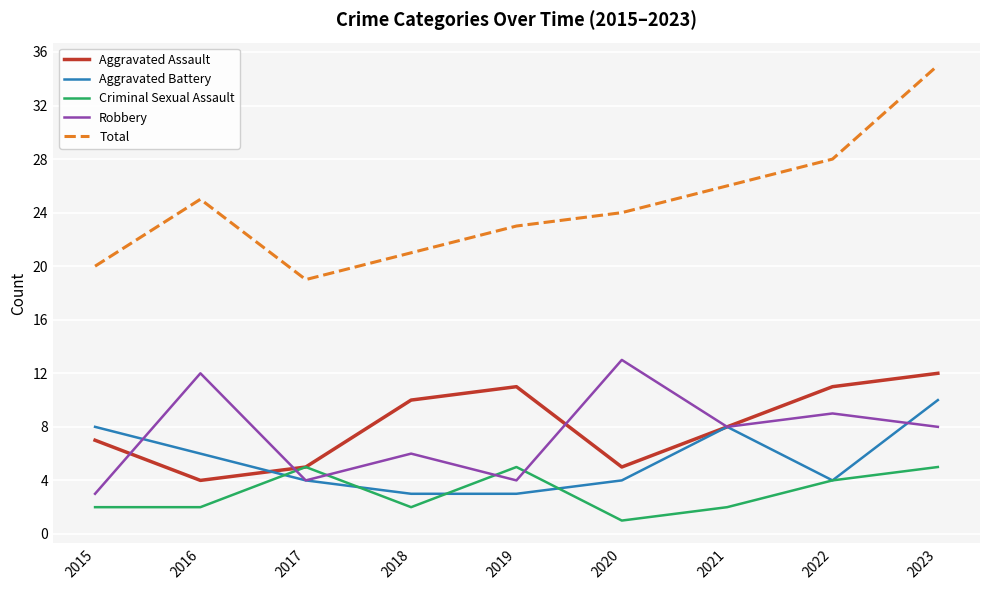

True or false: Total and Aggravated Battery intersect in this chart.

False